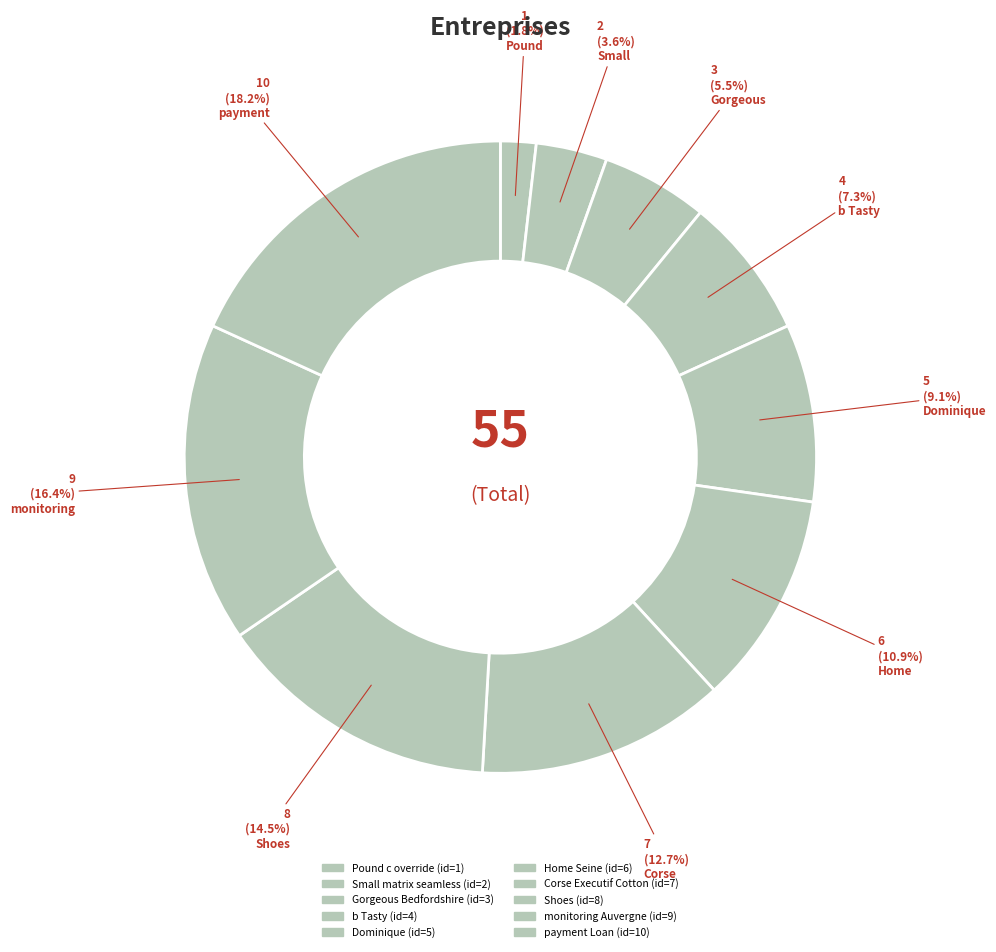

The Dominique slice represents 9% of the pie. True or false?

True